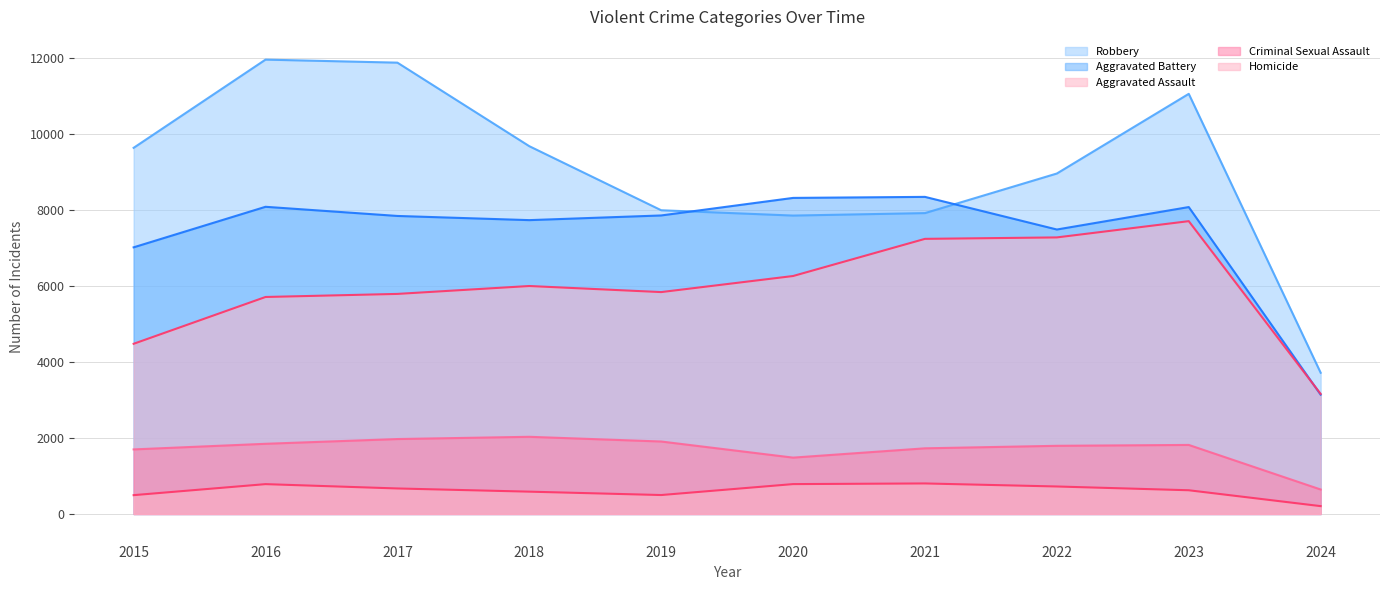

What is the total value across all series at 2021?

26042